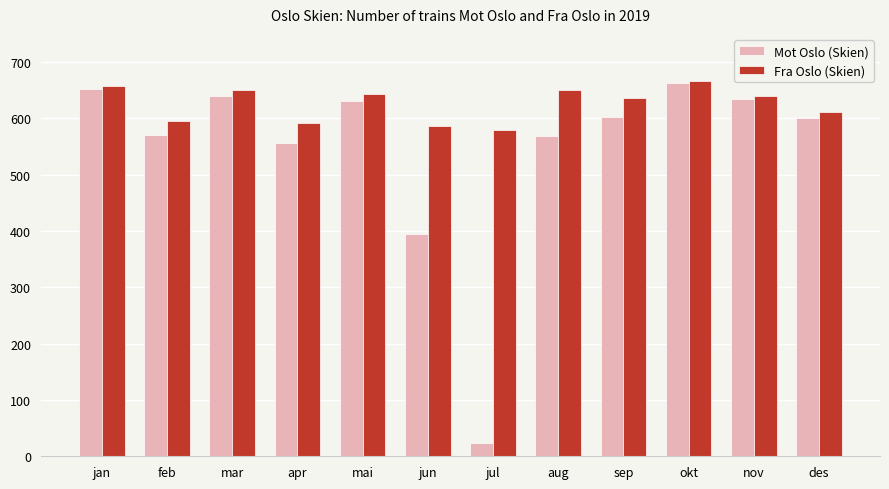

How many series are shown in this chart?

2